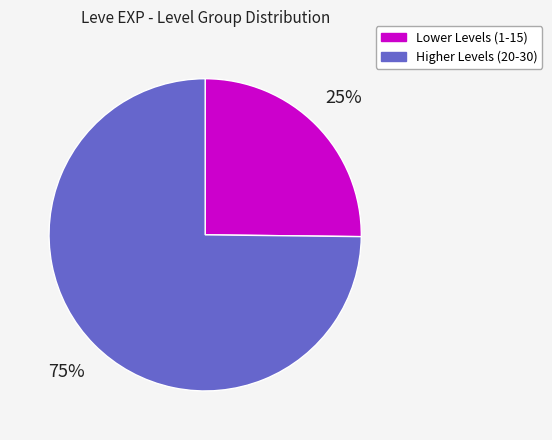

Rank the categories by value from lowest to highest.

Lower Levels (1-15), Higher Levels (20-30)